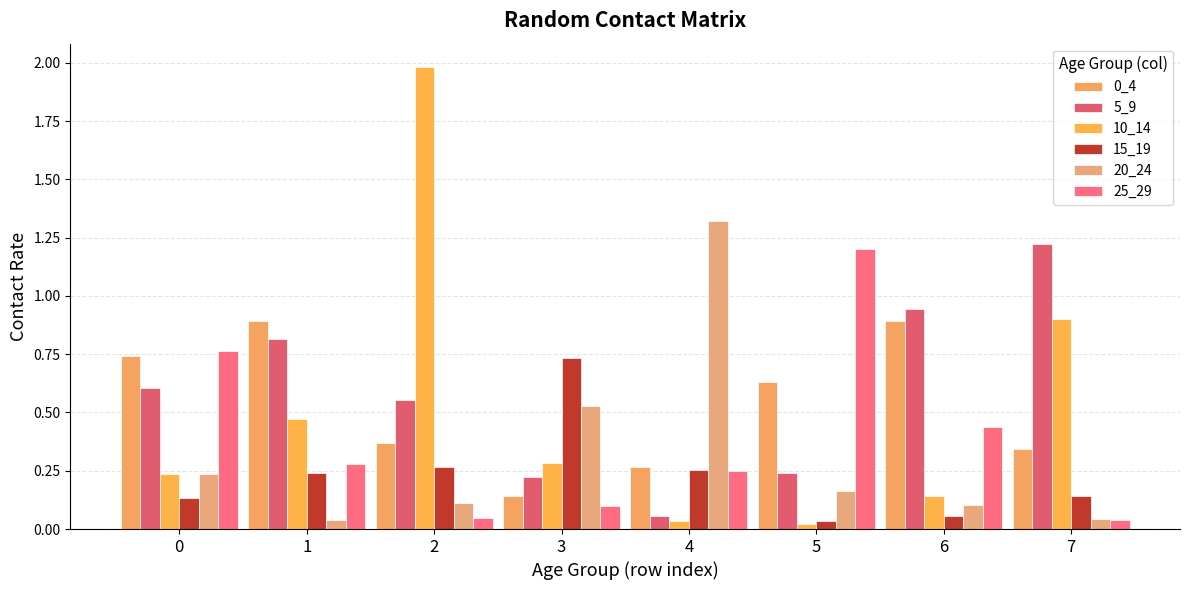

True or false: 10_14 has a value of 2.0 at 2.

True